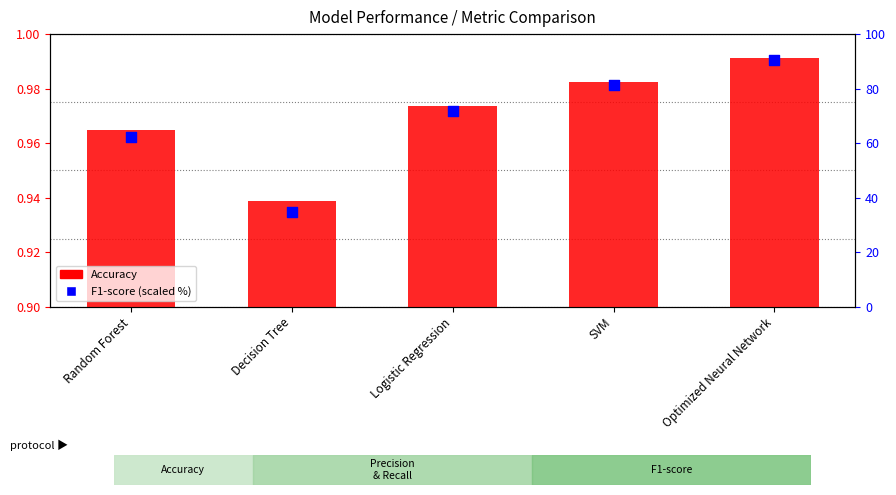

What are all the series names shown in the legend?

Accuracy, F1-score (scaled %)